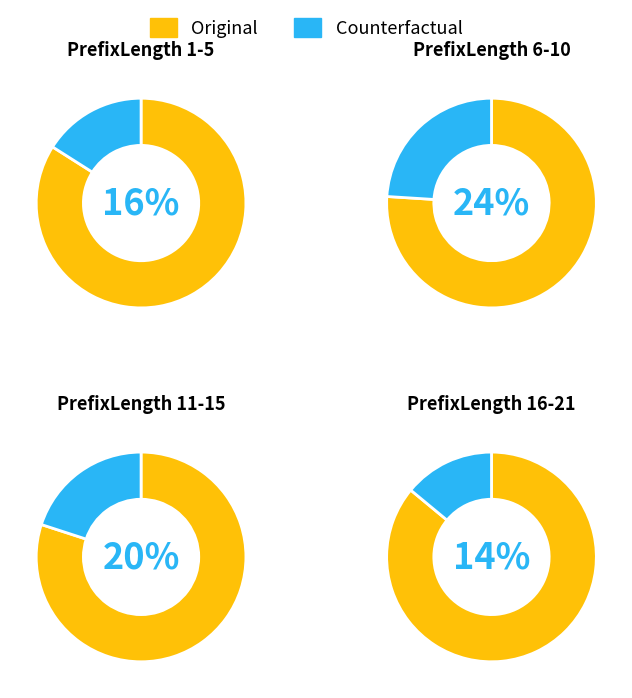

The PrefixLength 1-5 slice represents 19% of the pie. True or false?

False